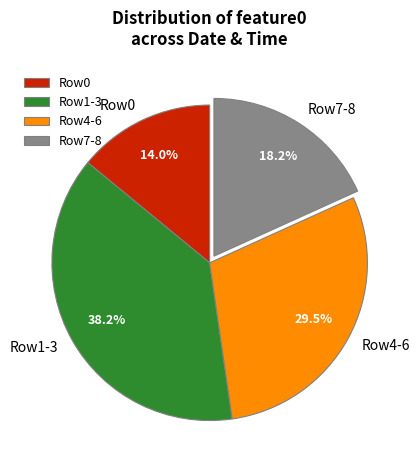

Which slice is the largest?

Row1-3